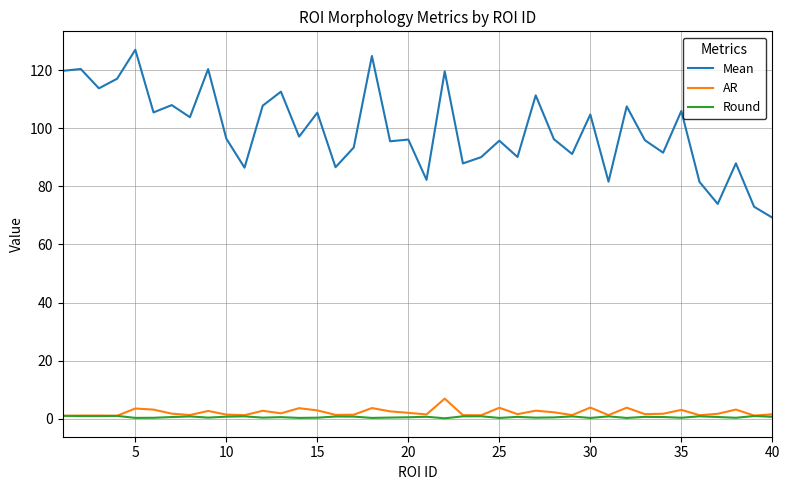

Which series has the widest spread of values?

Mean